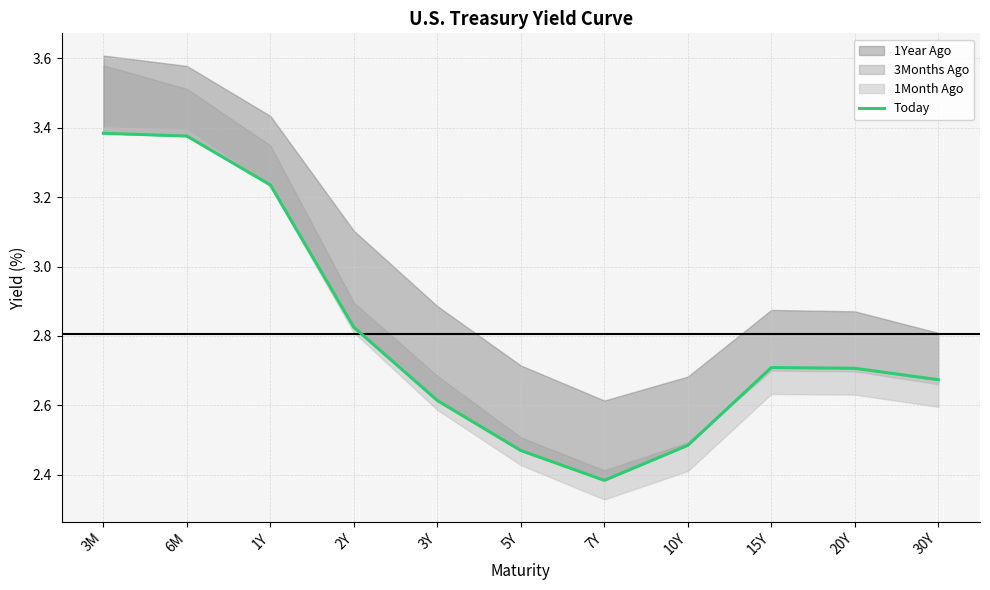

Reading right to left, list all the values displayed in this chart.

2.7	2.7	2.7	2.5	2.4	2.5	2.6	2.8	3.2	3.4	3.4